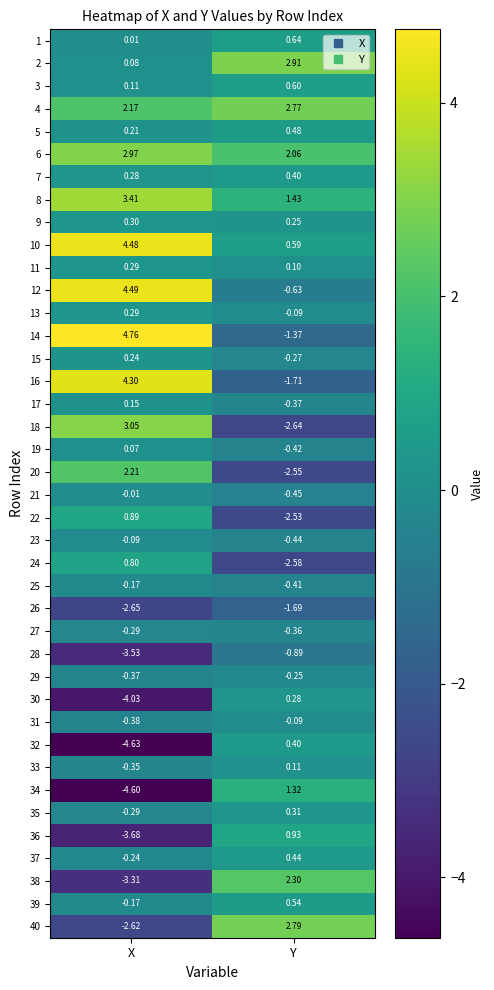

How many data points in 39 are less than 0?

1